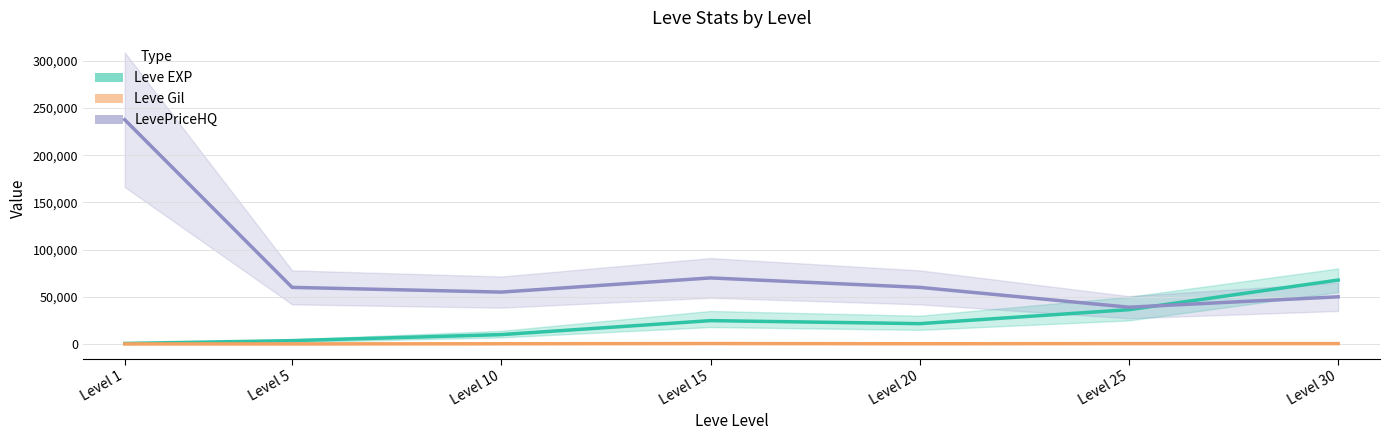

What is the sum of the LevePriceHQ values at Level 30 and Level 25?

89008